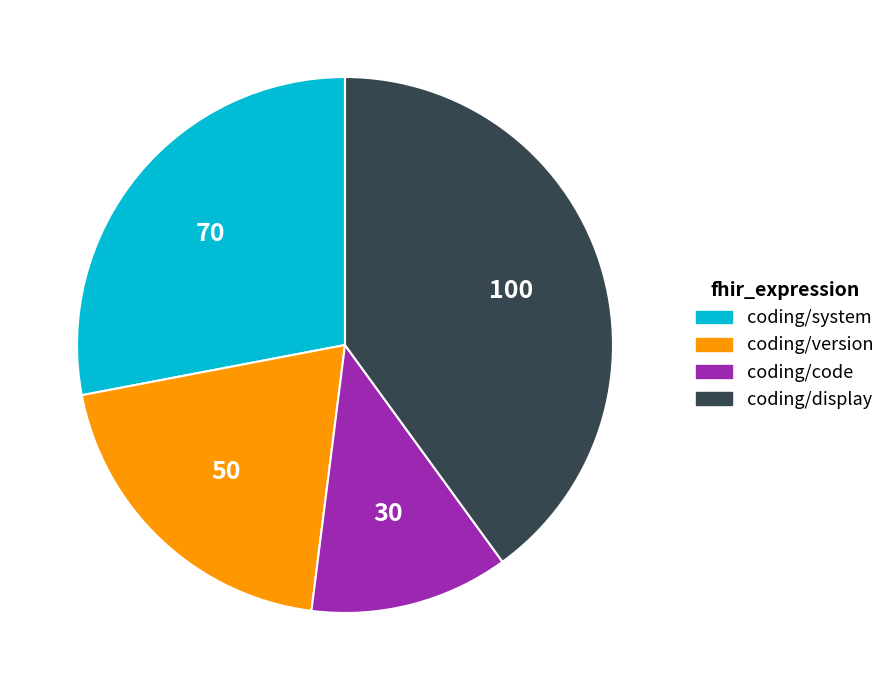

Which has a higher value, coding/version or coding/display?

coding/display